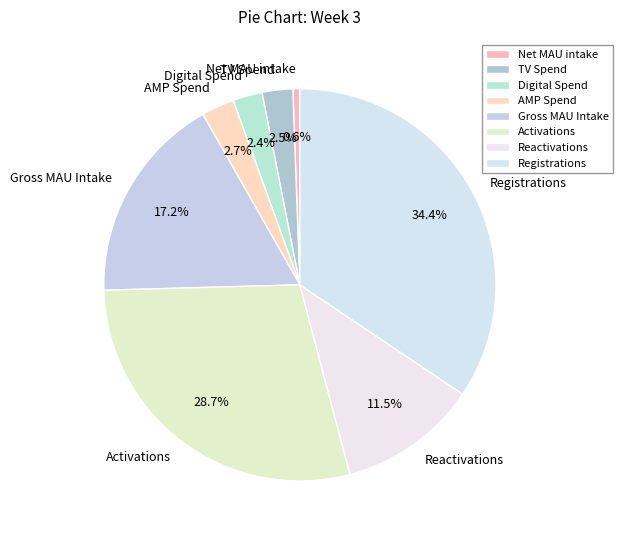

To the nearest percent, what percentage of the pie is AMP Spend?

3%